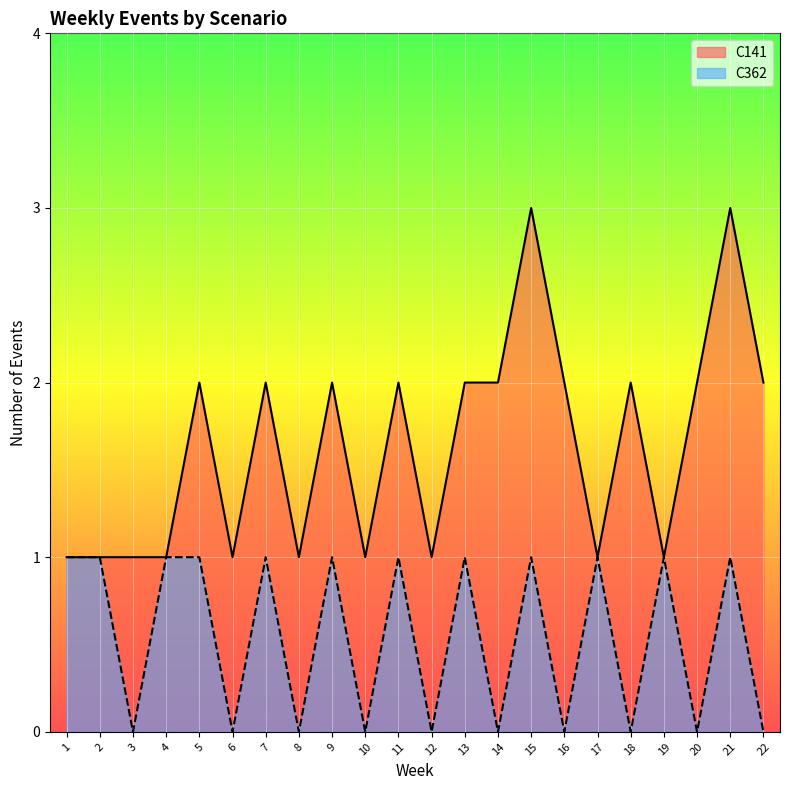

How many lines are shown in the chart?

2